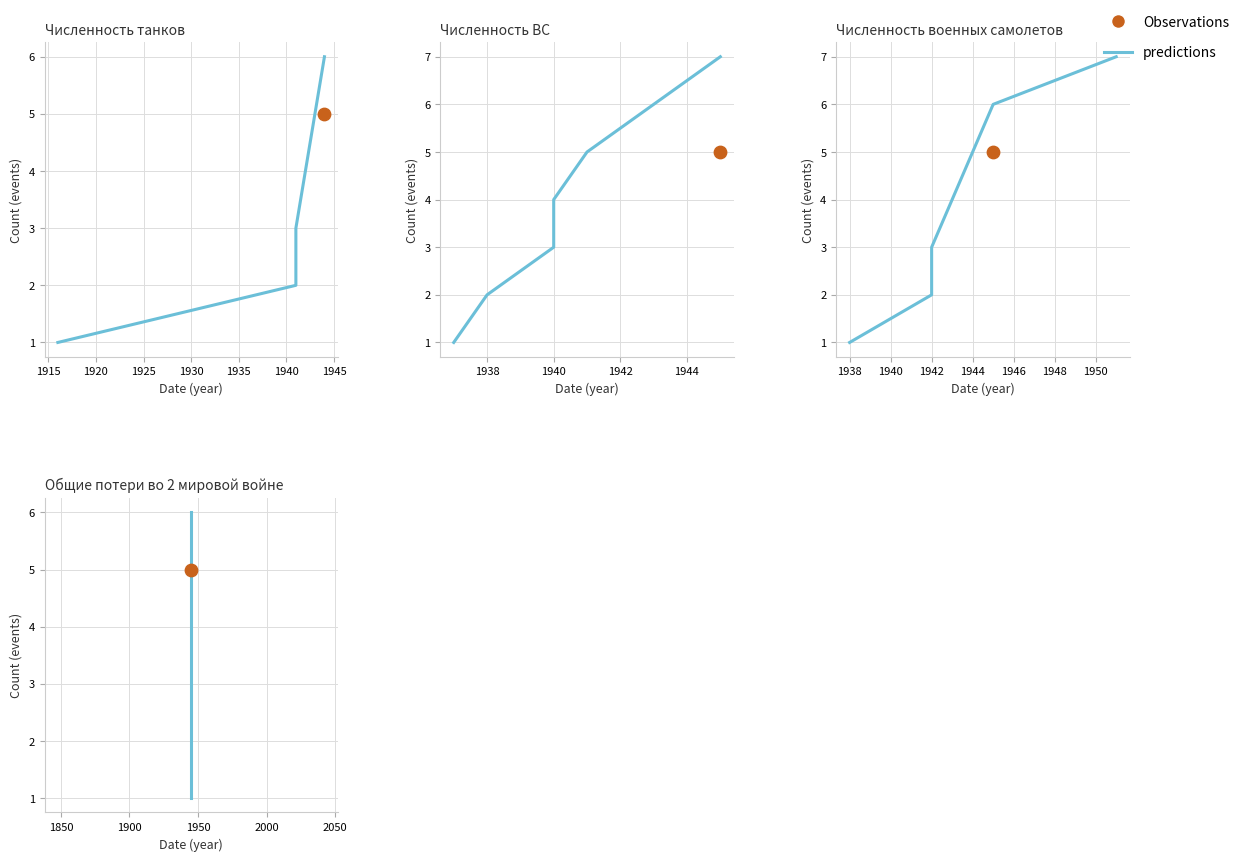

Which has a higher value, 1935 or 1910?

1935